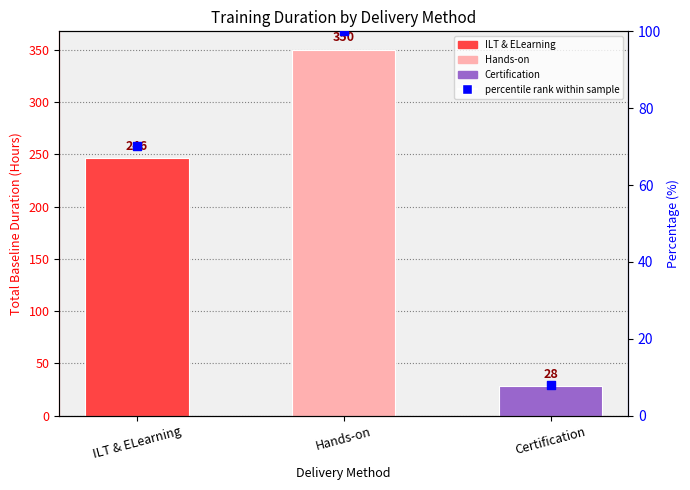

Between Hands-on and ILT & ELearning, which is larger?

Hands-on